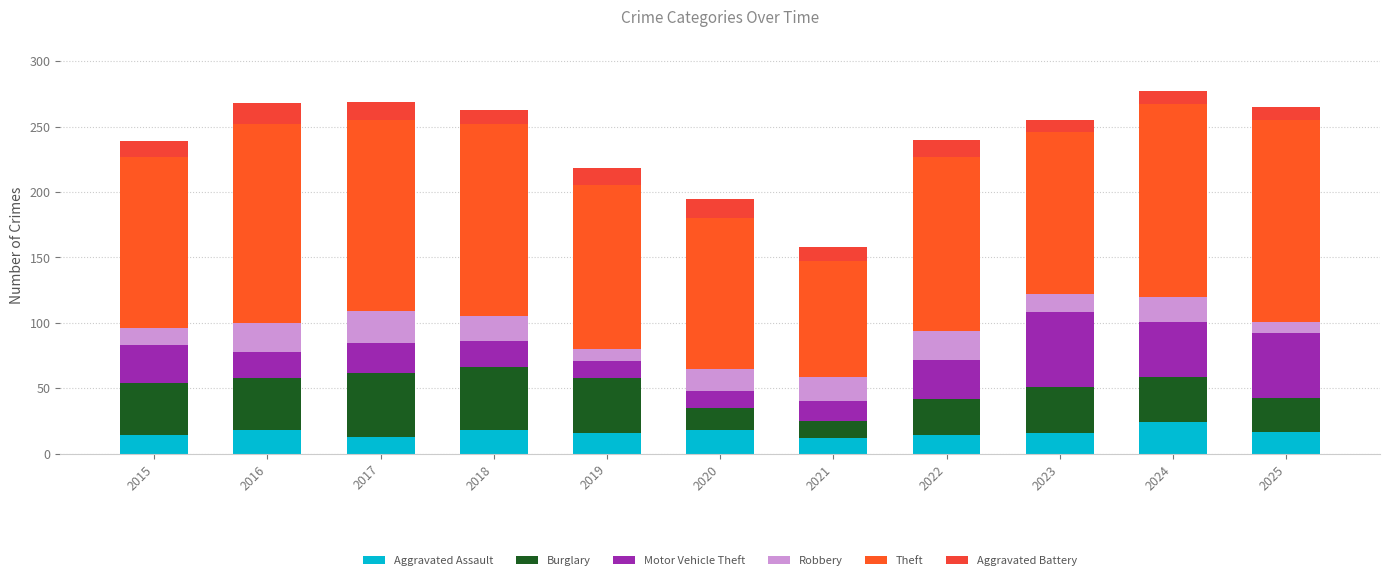

Count the number of data series in this chart.

6